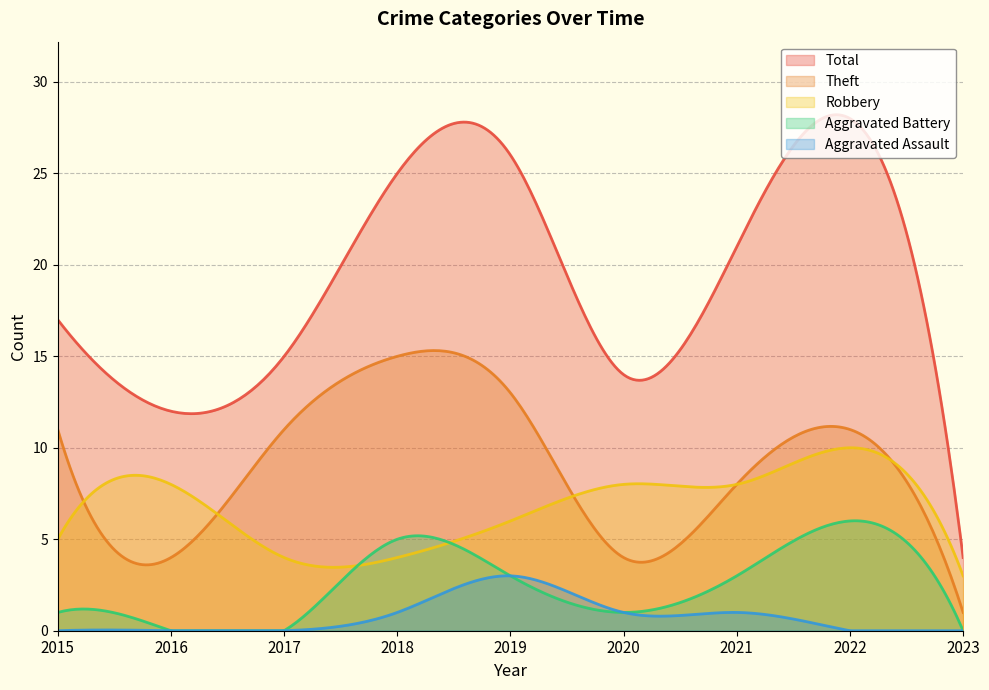

How many data points does each series have?

9